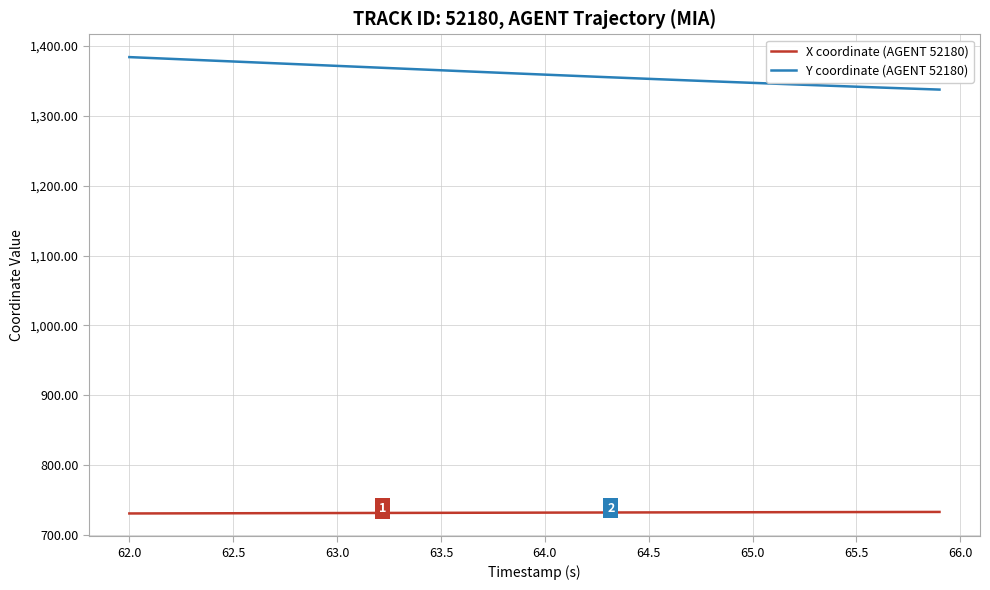

Which series has the largest total across all categories?

Y coordinate (AGENT 52180)